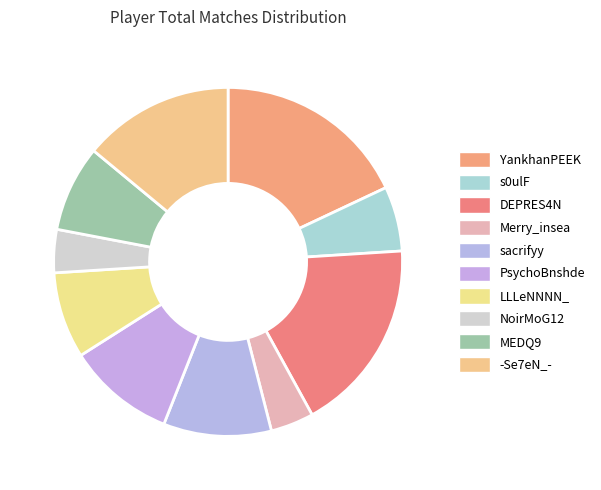

Is it true that NoirMoG12 is 4% of the pie?

True